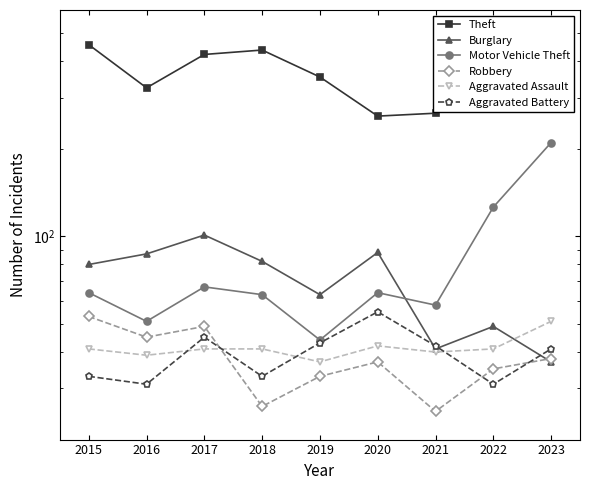

At which category is the sum across all series the highest?

2015